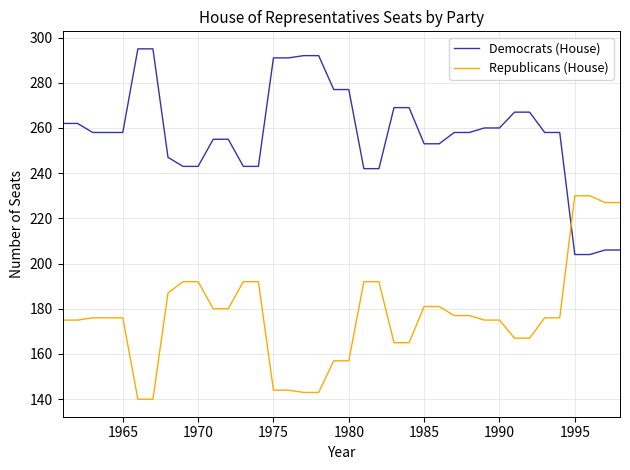

Which series has the largest total across all categories?

Democrats (House)